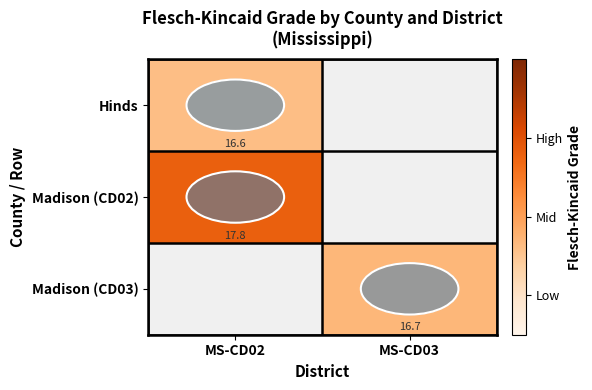

True or false: Madison (CD02) has a value of 23.8 at MS-CD02.

False